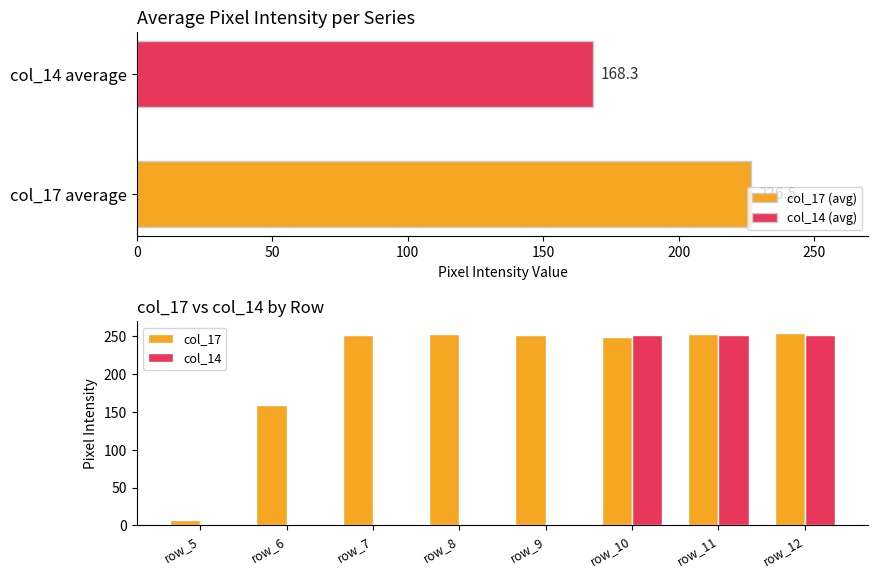

What is the difference between the maximum and minimum values in the col_14 series?

252